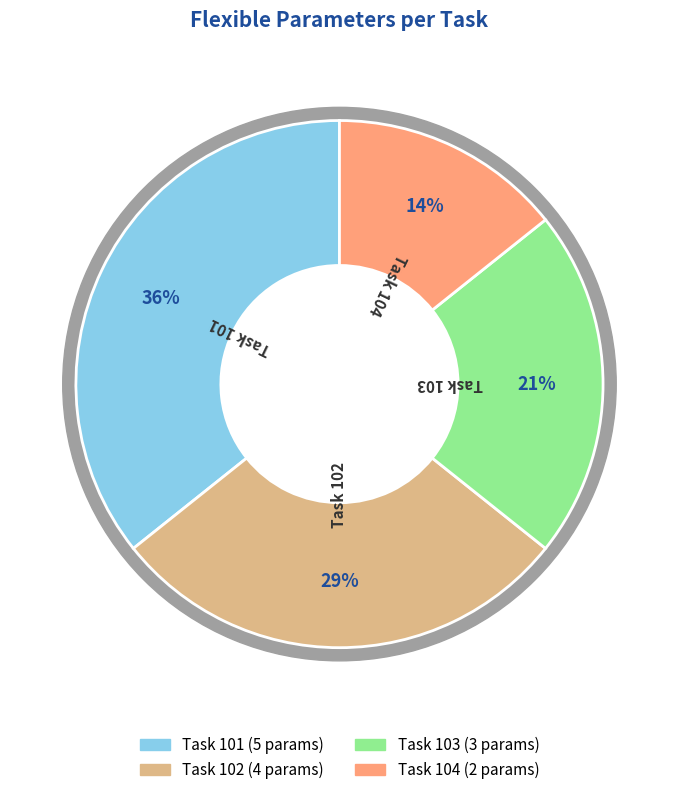

Count the number of slices in the pie.

4